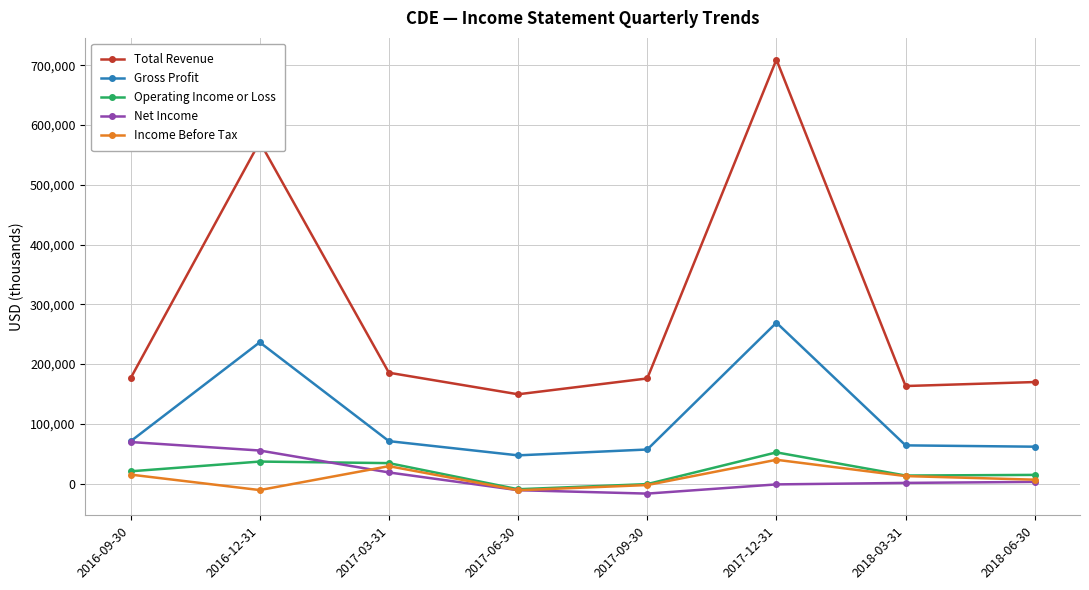

What is the lowest value of the Gross Profit series?

47300